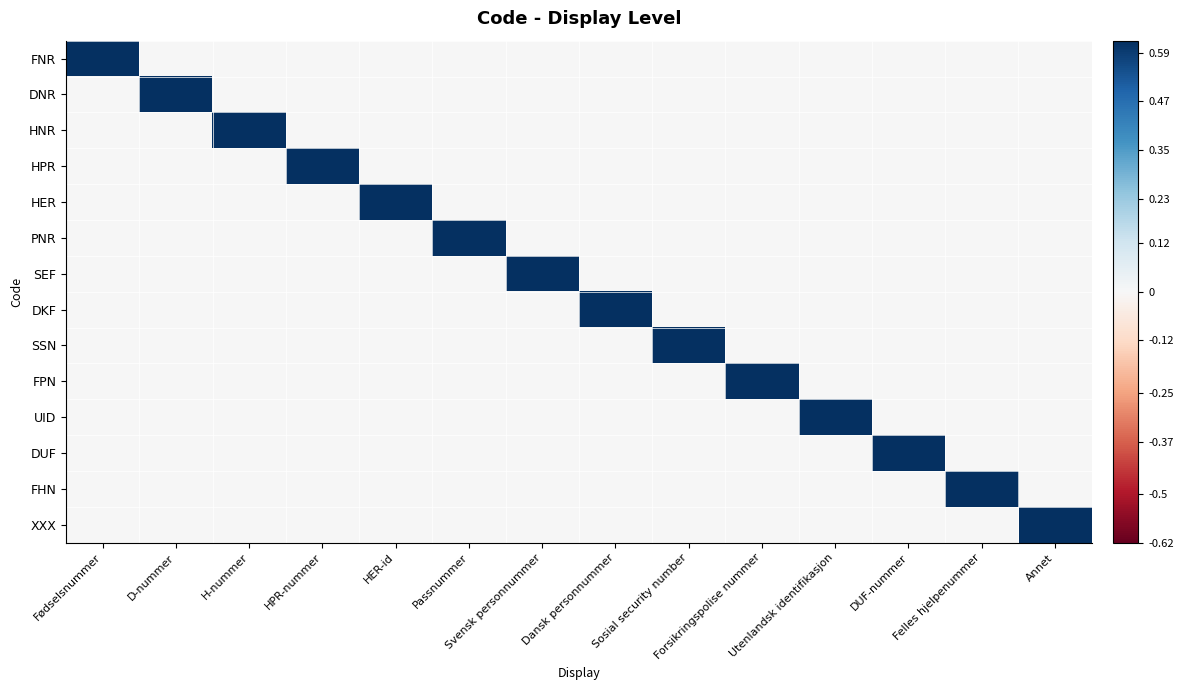

At how many categories does at least one series exceed 0?

14